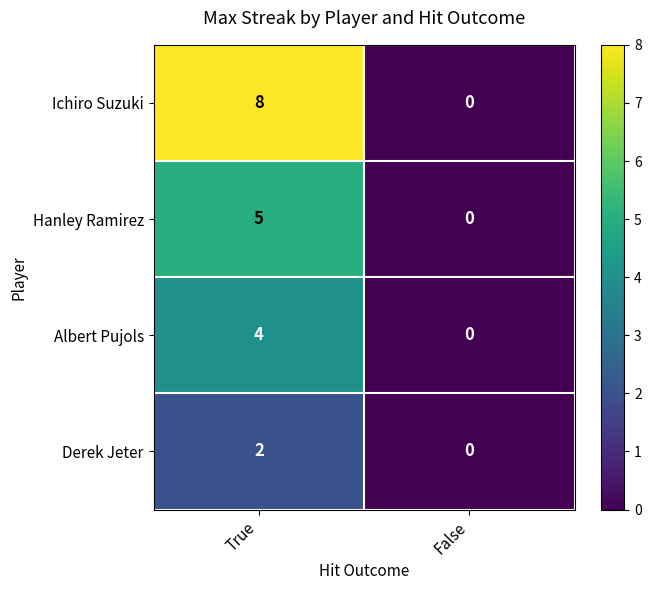

What is the total value across all series at True?

19